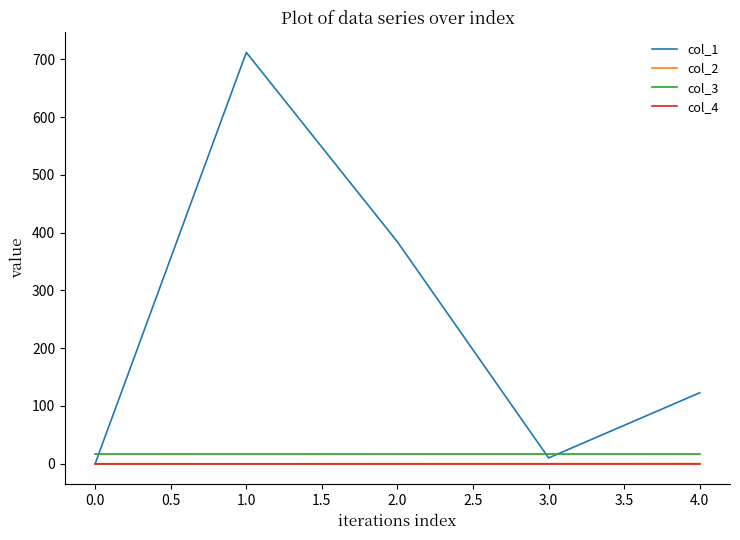

What is the spread (max minus min) of values at 0.0?

16.0